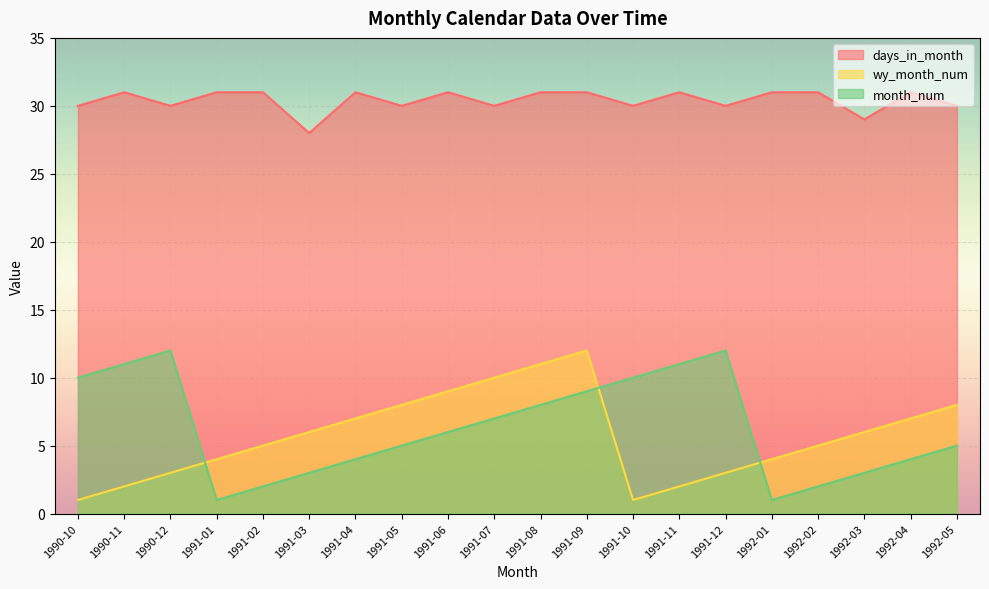

How many interior local peaks does the days_in_month series have?

5